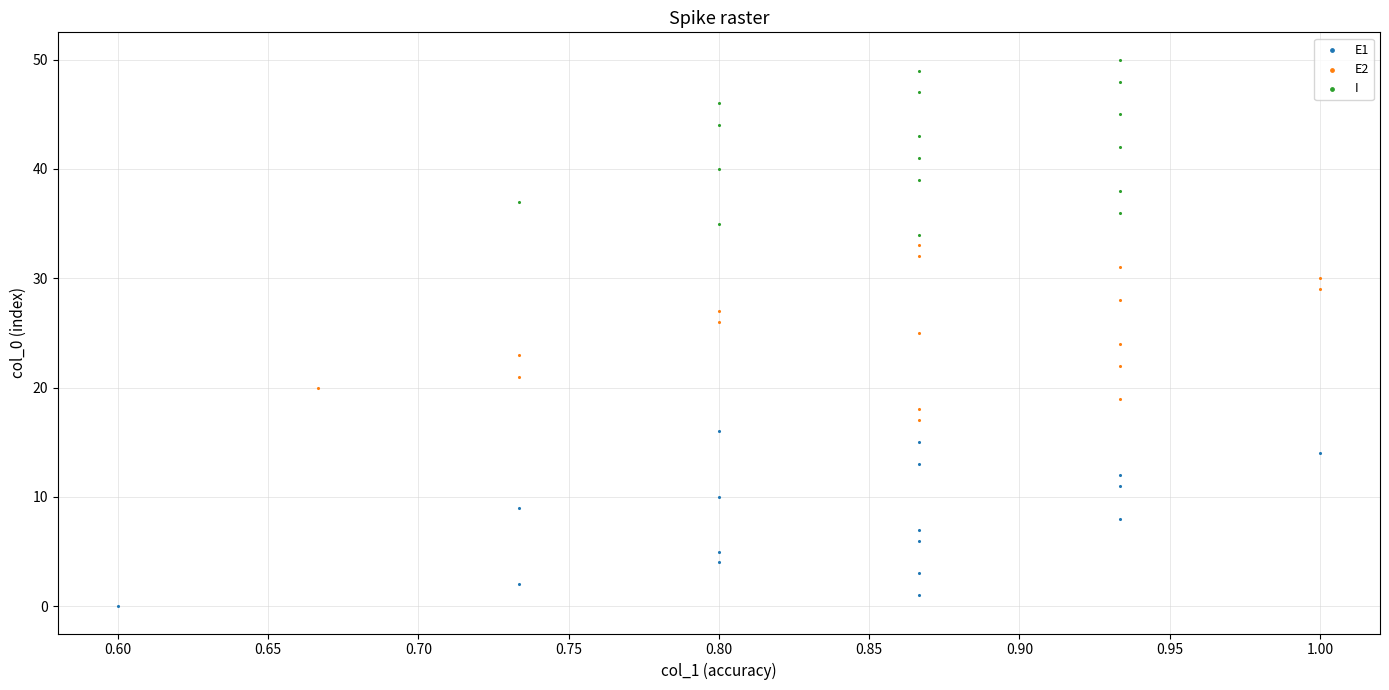

Which series reaches the minimum Y coordinate?

E1